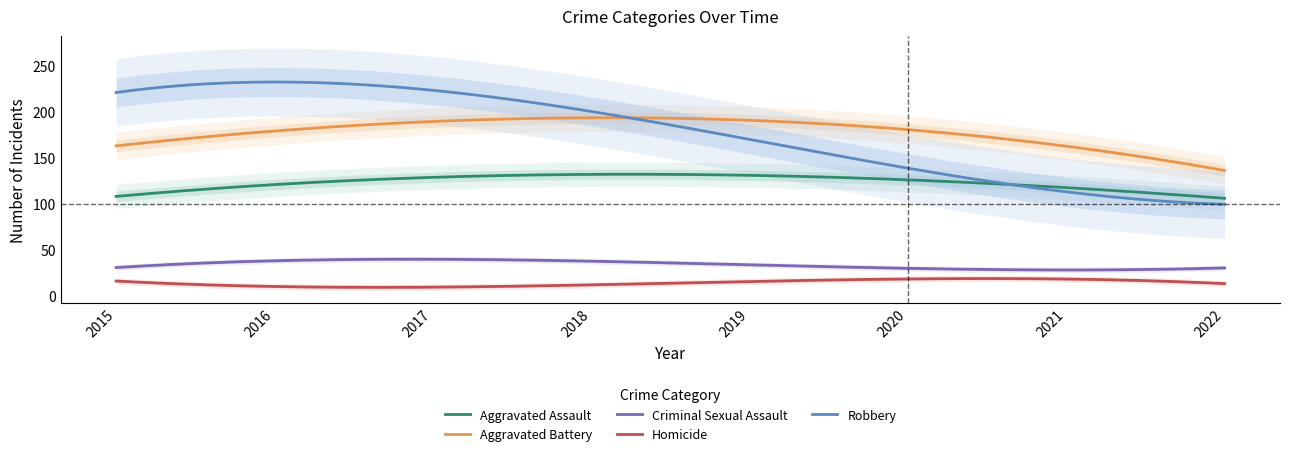

True or false: Robbery has a value of 204 at 2018.

True